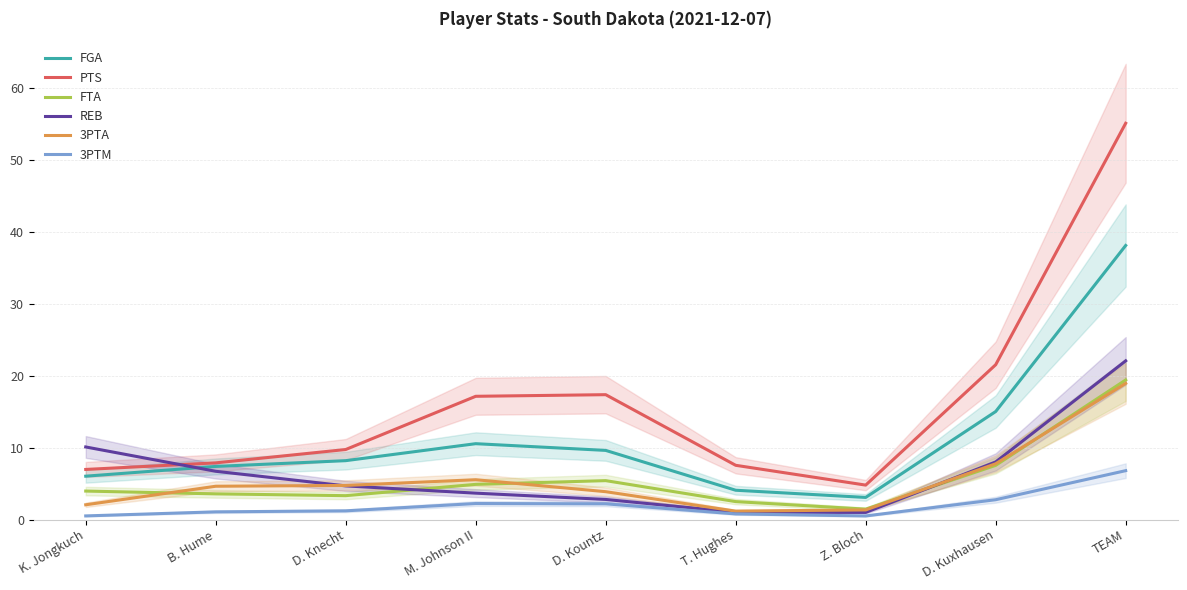

Reading left to right, what are all the values shown in this chart?

FGA: 6.0	7.4	8.2	10.5	9.6	4.1	3.1	15.0	38.1
PTS: 7.0	7.9	9.7	17.1	17.4	7.5	4.8	21.5	55.1
FTA: 4.0	3.6	3.3	4.9	5.4	2.5	1.4	7.5	19.4
REB: 10.1	6.7	4.7	3.7	2.8	1.0	1.0	8.0	22.1
3PTA: 2.0	4.6	4.7	5.5	3.9	1.2	1.3	7.8	18.9
3PTM: 0.5	1.1	1.2	2.2	2.2	0.8	0.5	2.8	6.8